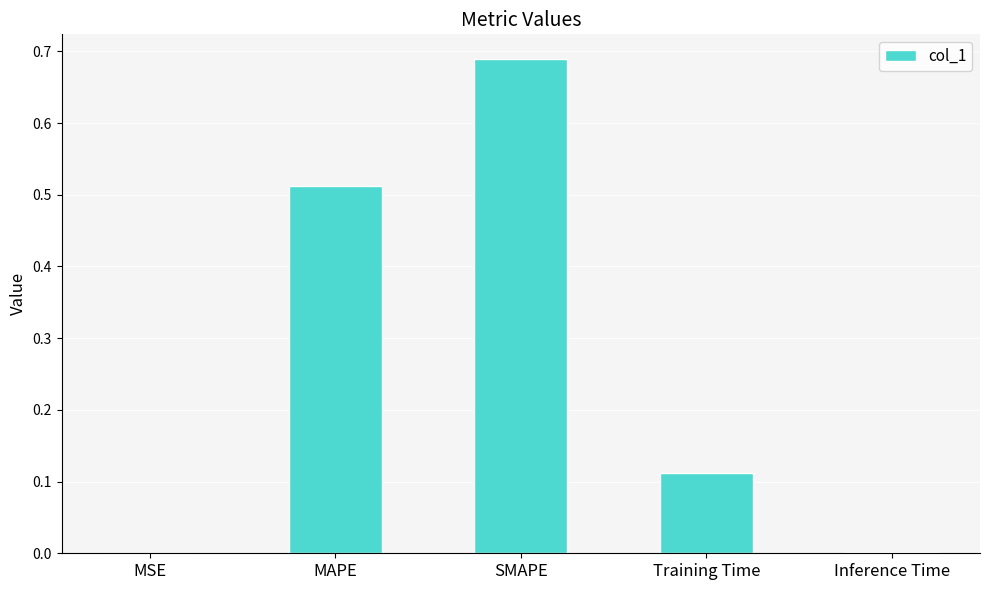

Which category has the highest value across all series?

SMAPE